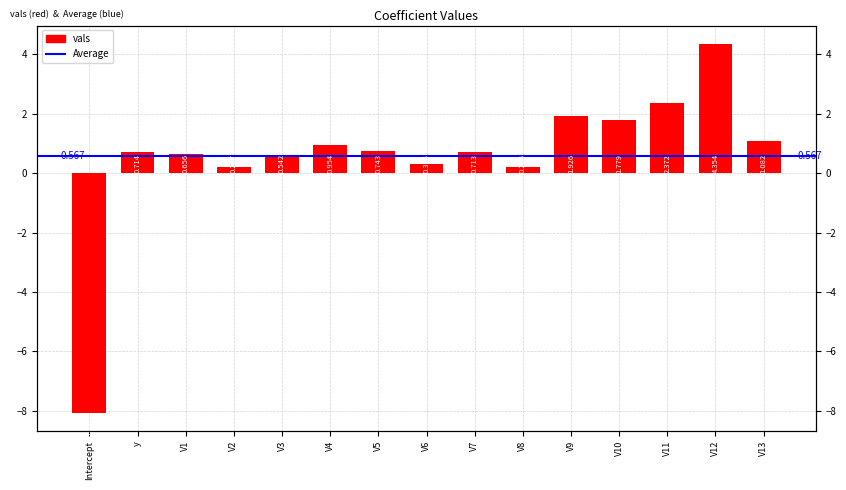

Reading left to right, transcribe all the data shown in this chart.

-8.1	0.7	0.7	0.2	0.5	1.0	0.7	0.3	0.7	0.2	1.9	1.8	2.4	4.4	1.1